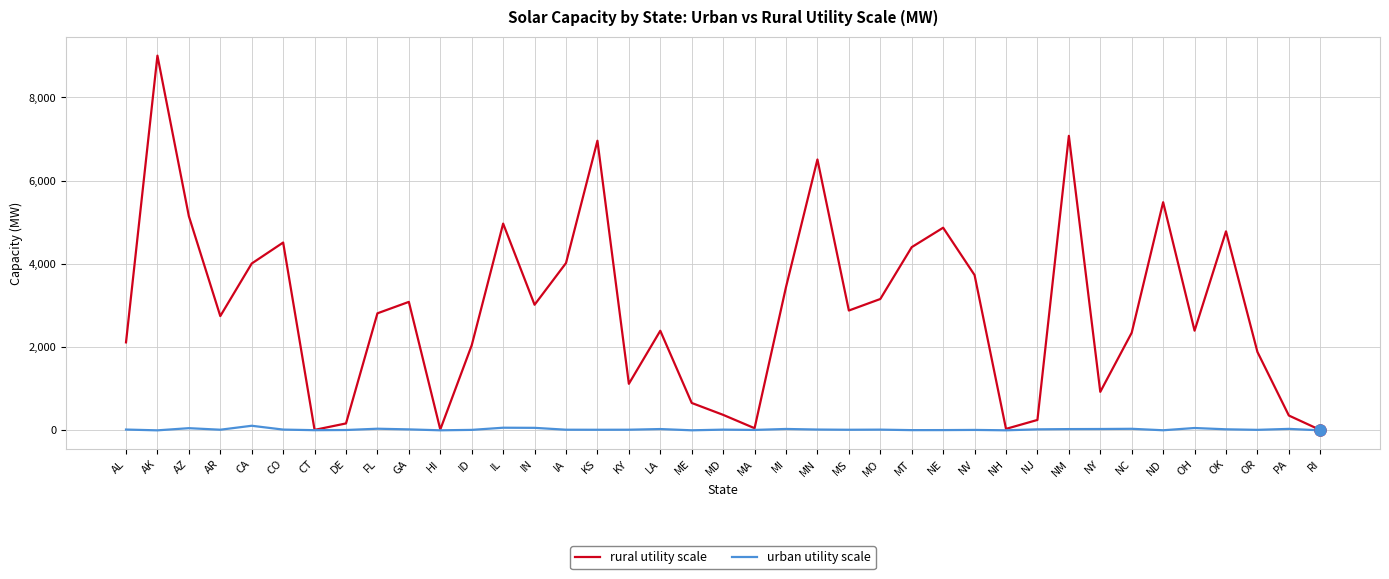

What is the difference between the maximum and minimum values in the rural utility scale series?

8996